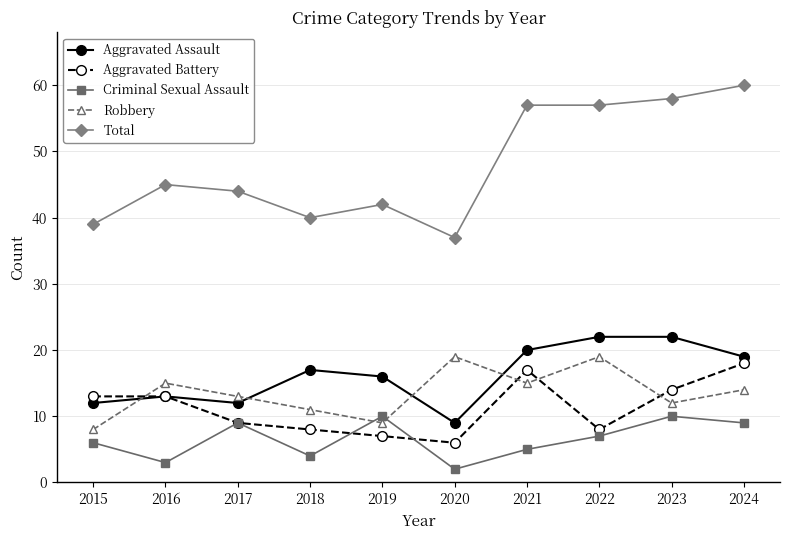

List the series in order of their peak value, highest first.

Total, Aggravated Assault, Robbery, Aggravated Battery, Criminal Sexual Assault